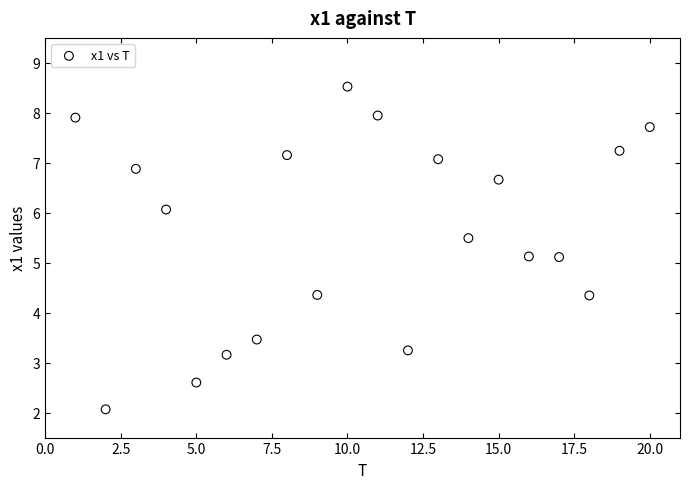

What is the range of X values (max minus min)?

19.0